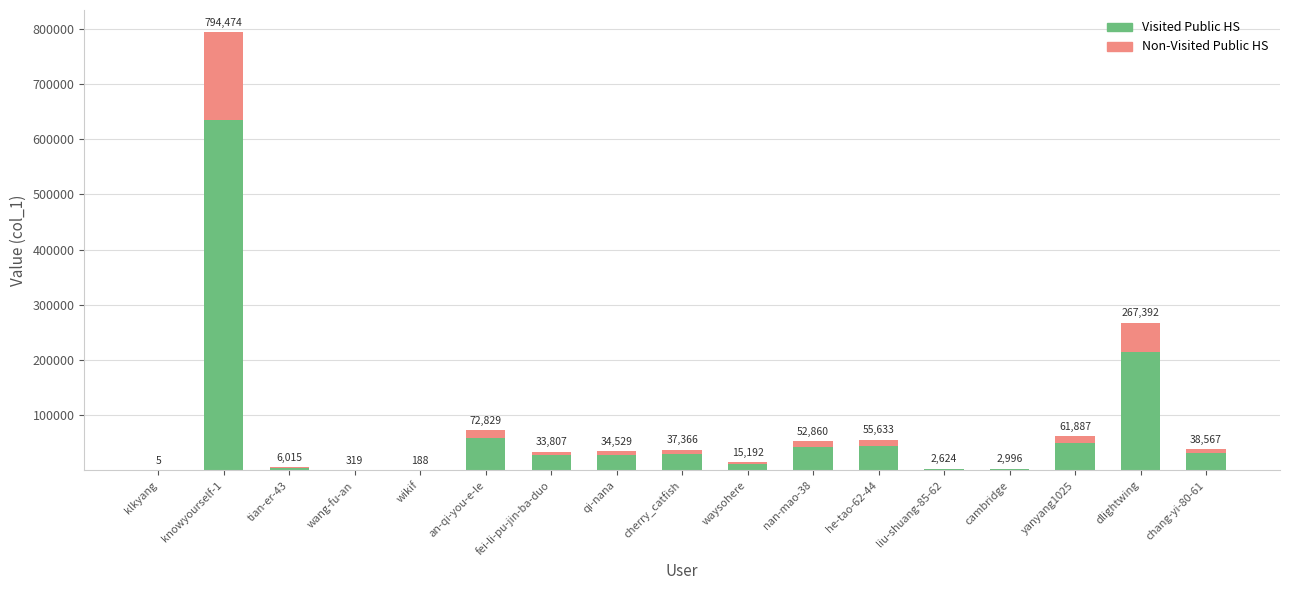

What is the highest value of the Visited Public HS series?

635579.2